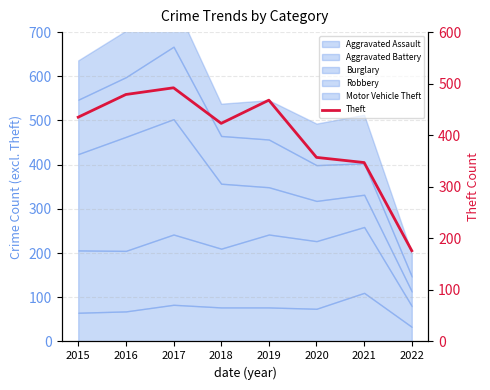

Reading right to left, list all the values displayed in this chart.

2022=176	2021=347	2020=357	2019=468	2018=423	2017=492	2016=479	2015=435